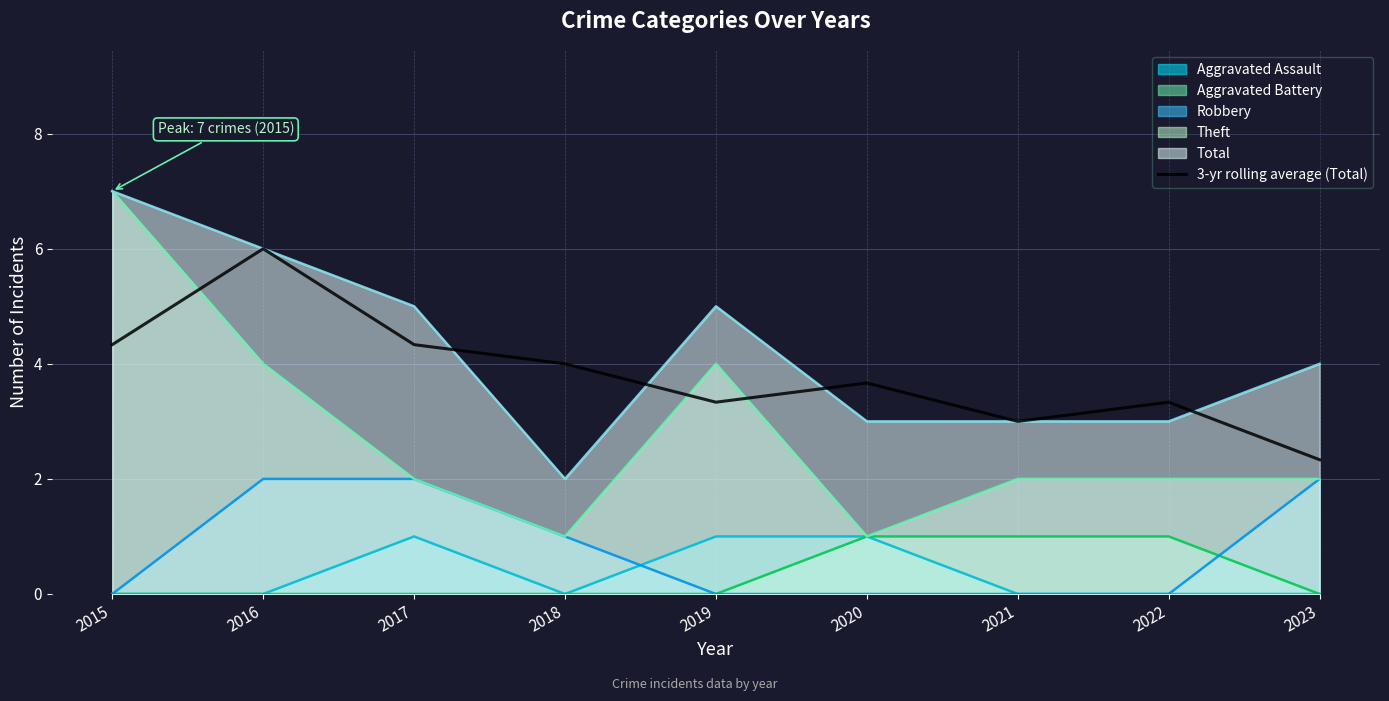

What is the average value?

3.8